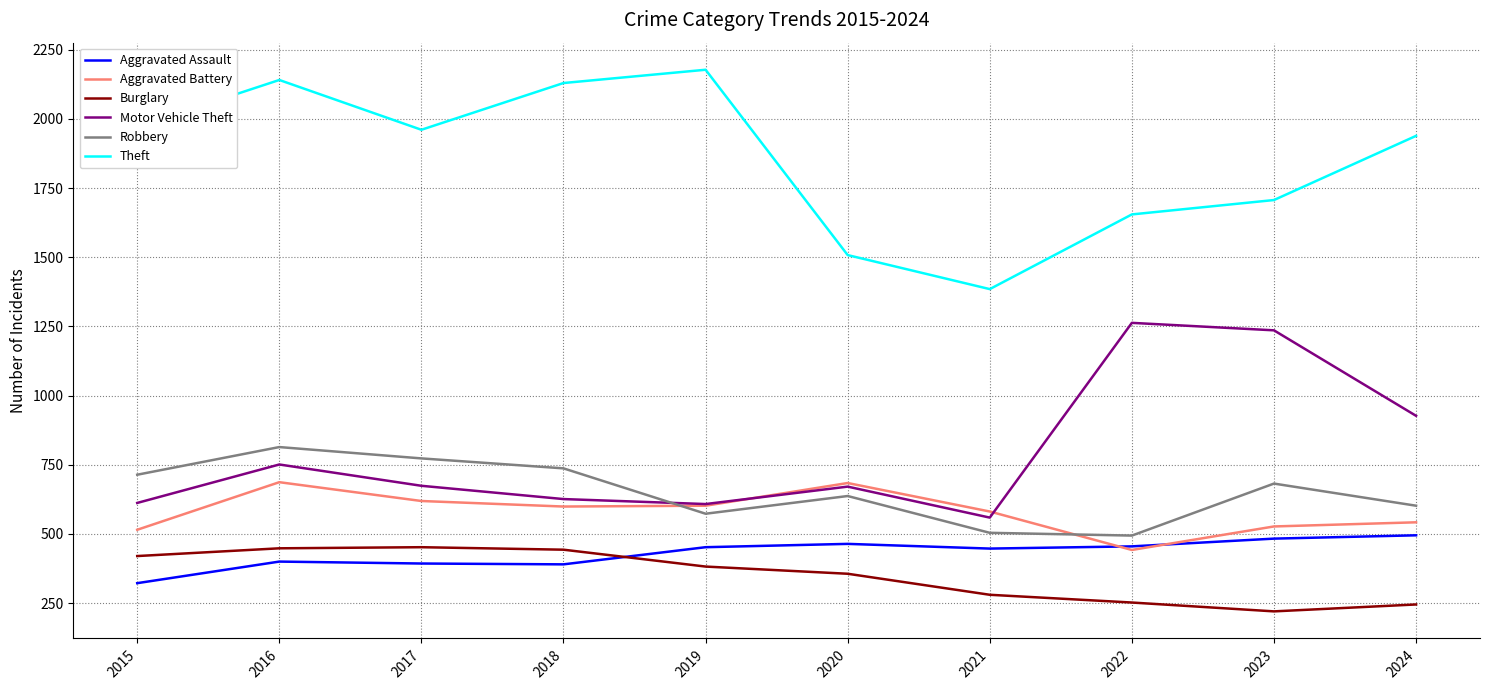

Is it true that Burglary equals 566 at 2020?

False